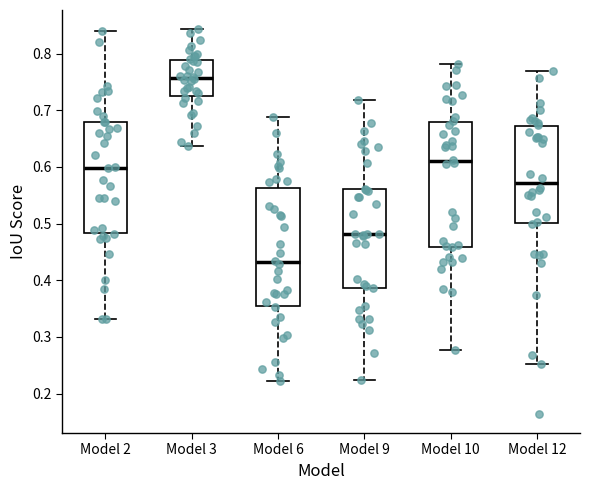

Reading left to right, read every box against the y-axis: the position of its median line, the range the box covers, and the ends of its whiskers. The values are not printed on the chart, so give them approximately, as read against the axis.

Model 2: median 0.60, box 0.48 to 0.68, whiskers 0.33 to 0.84
Model 3: median 0.76, box 0.72 to 0.79, whiskers 0.64 to 0.84
Model 6: median 0.43, box 0.36 to 0.56, whiskers 0.22 to 0.69
Model 9: median 0.48, box 0.39 to 0.56, whiskers 0.22 to 0.72
Model 10: median 0.61, box 0.46 to 0.68, whiskers 0.28 to 0.78
Model 12: median 0.57, box 0.50 to 0.67, whiskers 0.25 to 0.77